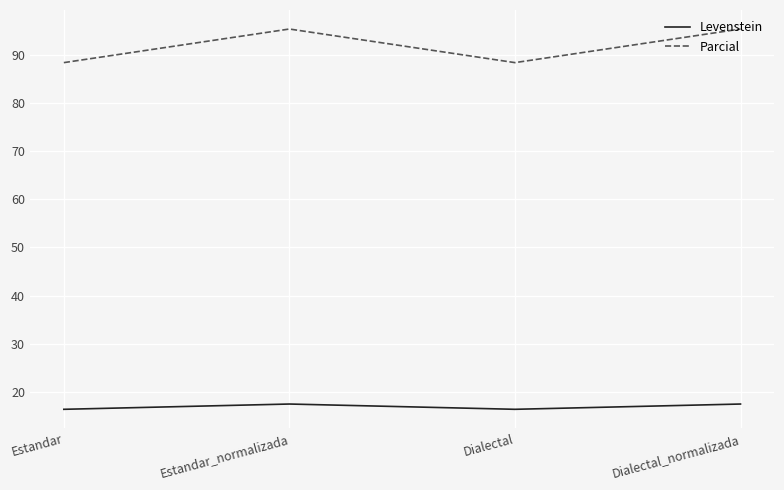

What is the total value across all series at Estandar_normalizada?

112.9